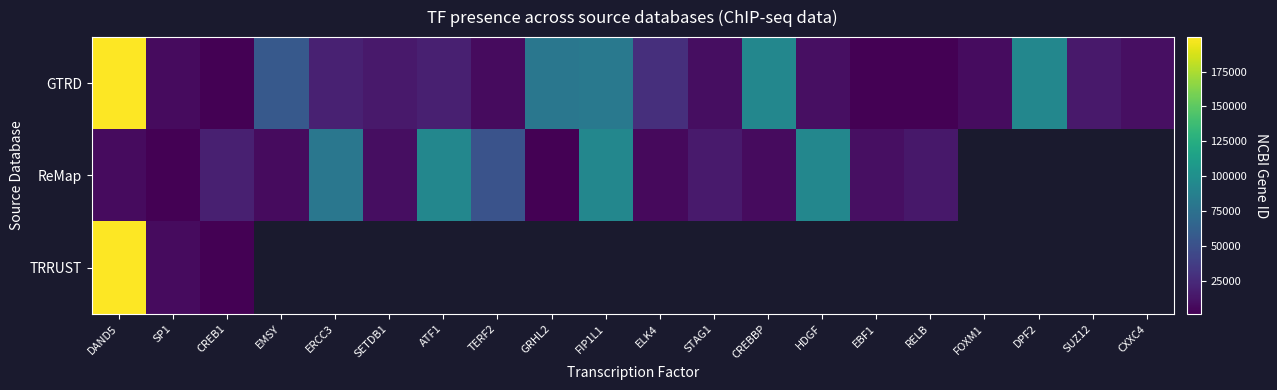

The GTRD series shows 2240.7 at CREB1. True or false?

False